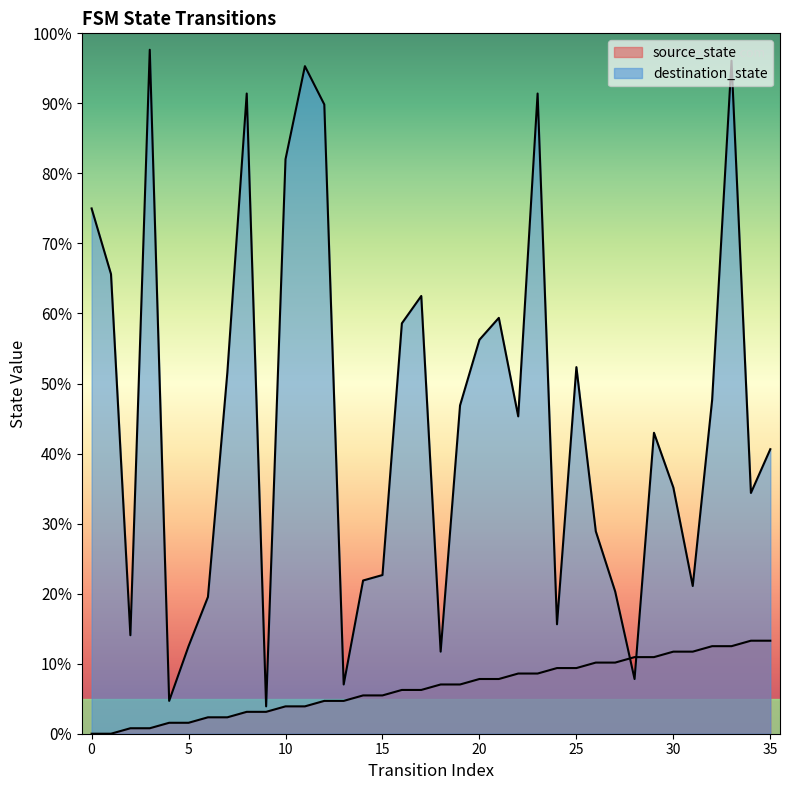

How many series are shown in this chart?

2